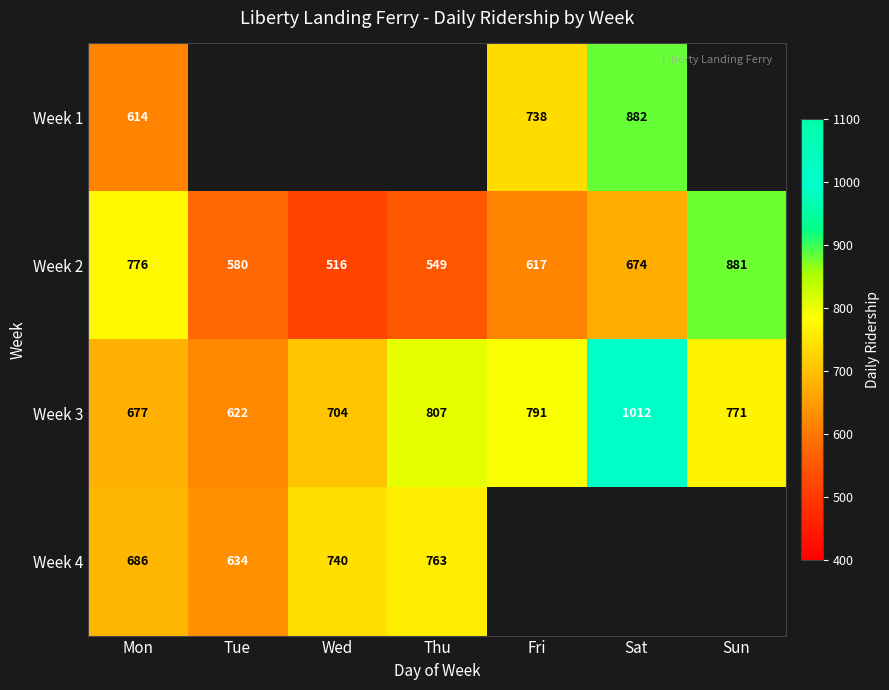

What is the difference between the second highest and minimum values in the Week 2 series?

260